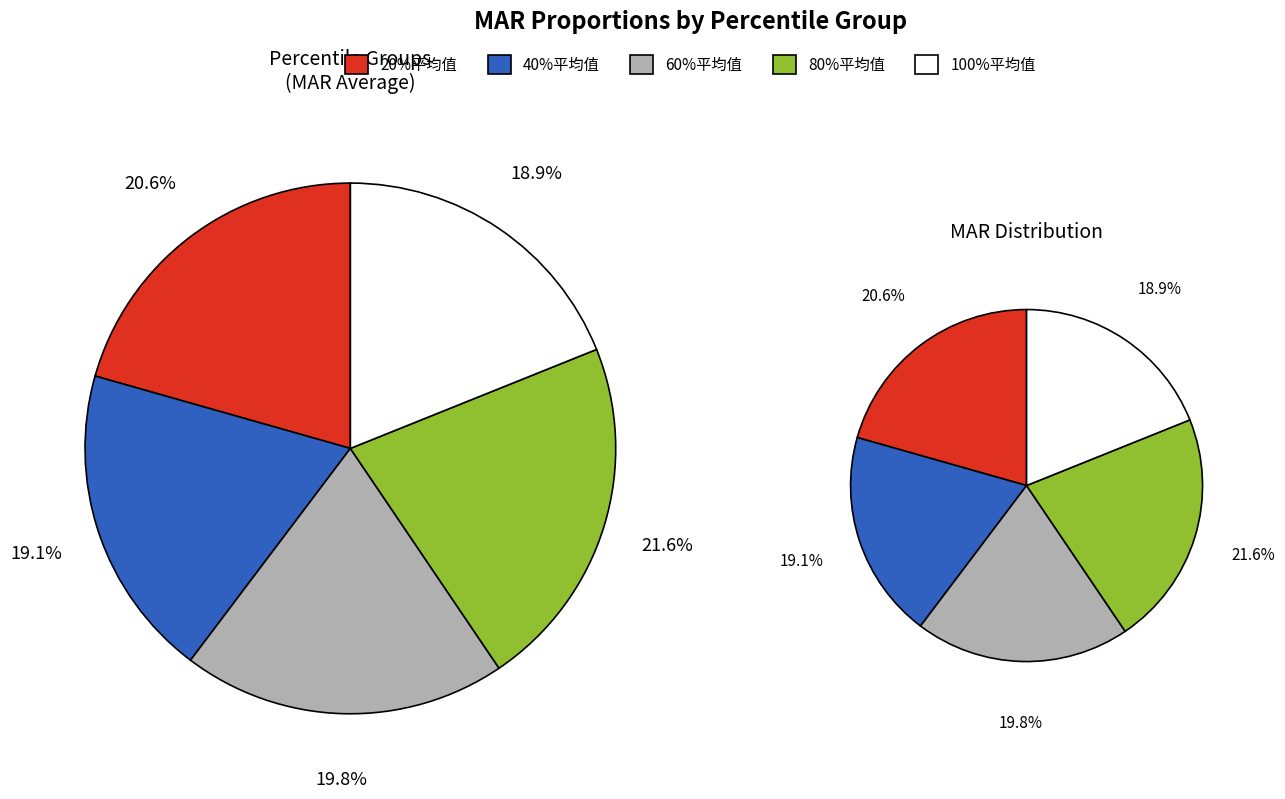

To the nearest percent, what is the combined percentage of 100%平均值 and 60%平均值?

39%